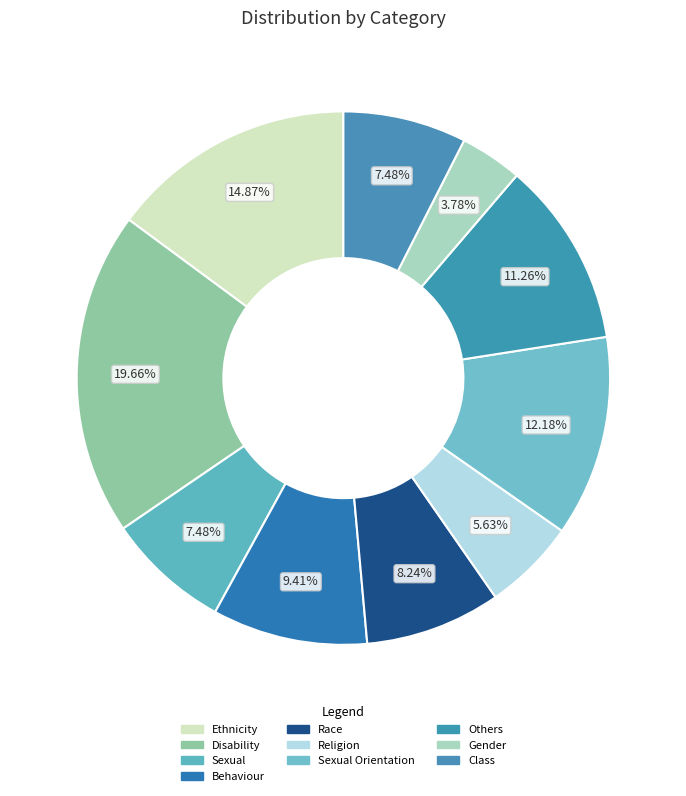

Count the number of slices in the pie.

10